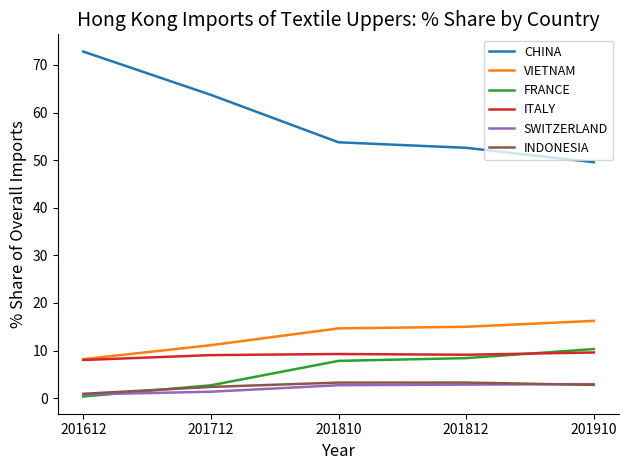

What is the spread (max minus min) of values at 201910?

46.8